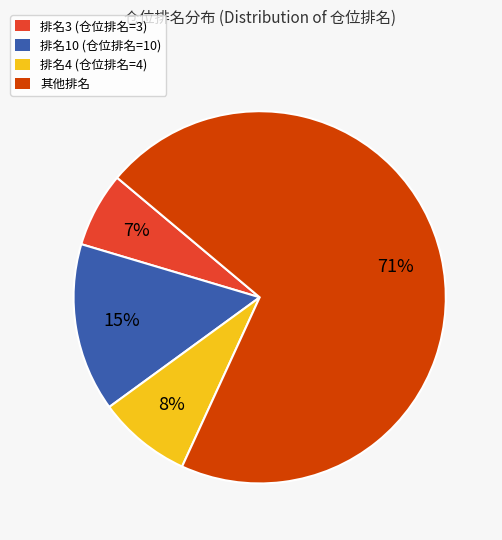

To the nearest percent, what is the average slice percentage?

25%